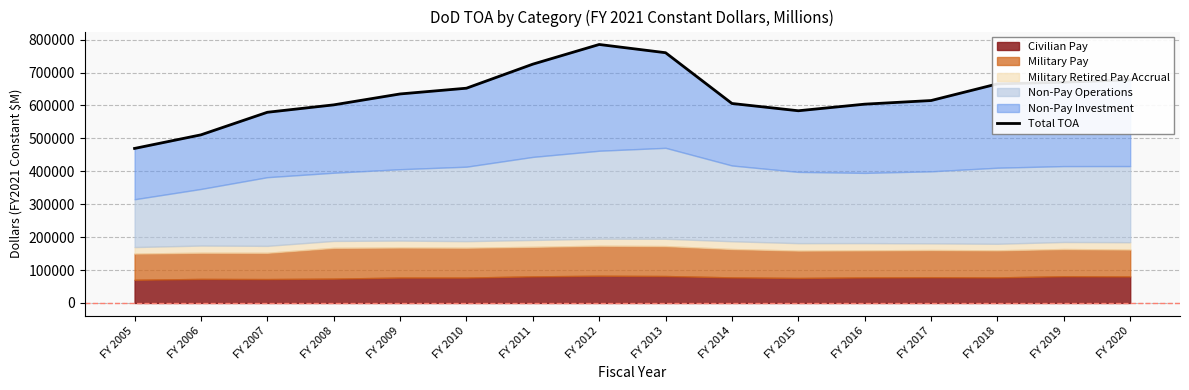

Where is the first local maximum?

FY 2012